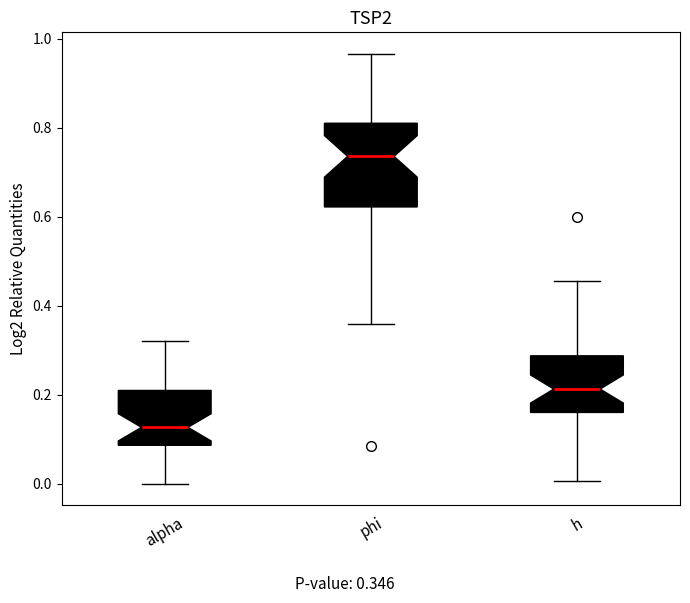

Reading left to right, transcribe this box plot: for each box, give where its median line is, the range the box spans, and where its two whiskers end, as read against the y-axis. The values are not printed on the chart, so give them approximately, as read against the axis.

alpha: median 0.12, box 0.08 to 0.22, whiskers 0.00 to 0.32
phi: median 0.74, box 0.62 to 0.82, whiskers 0.36 to 0.96
h: median 0.22, box 0.16 to 0.28, whiskers 0.00 to 0.46